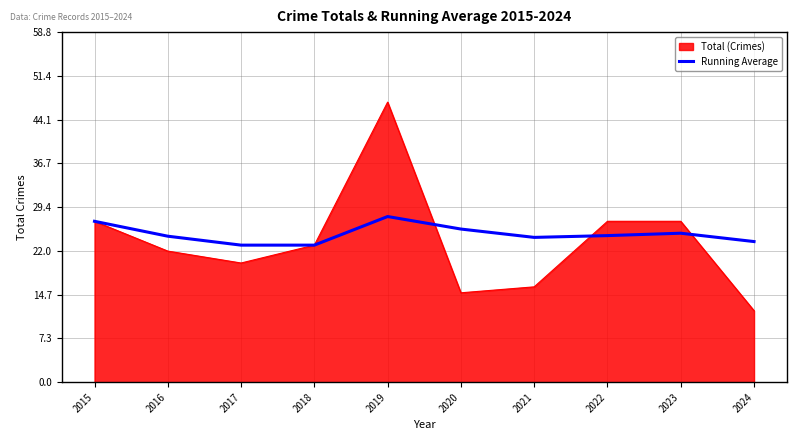

Is it true that Running Average equals 24.3 at 2021?

True